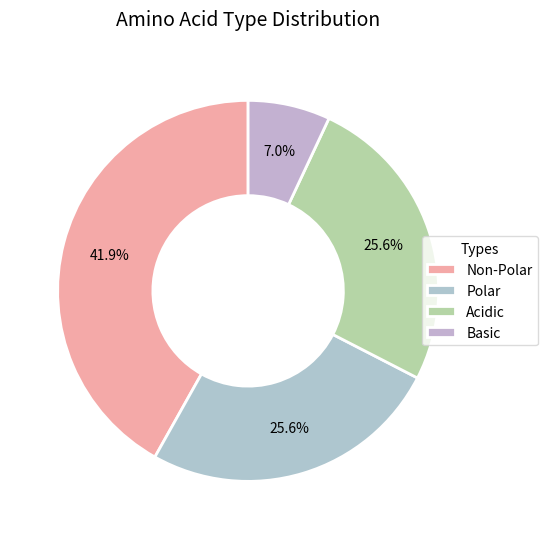

What is the smallest slice in the pie chart?

Basic